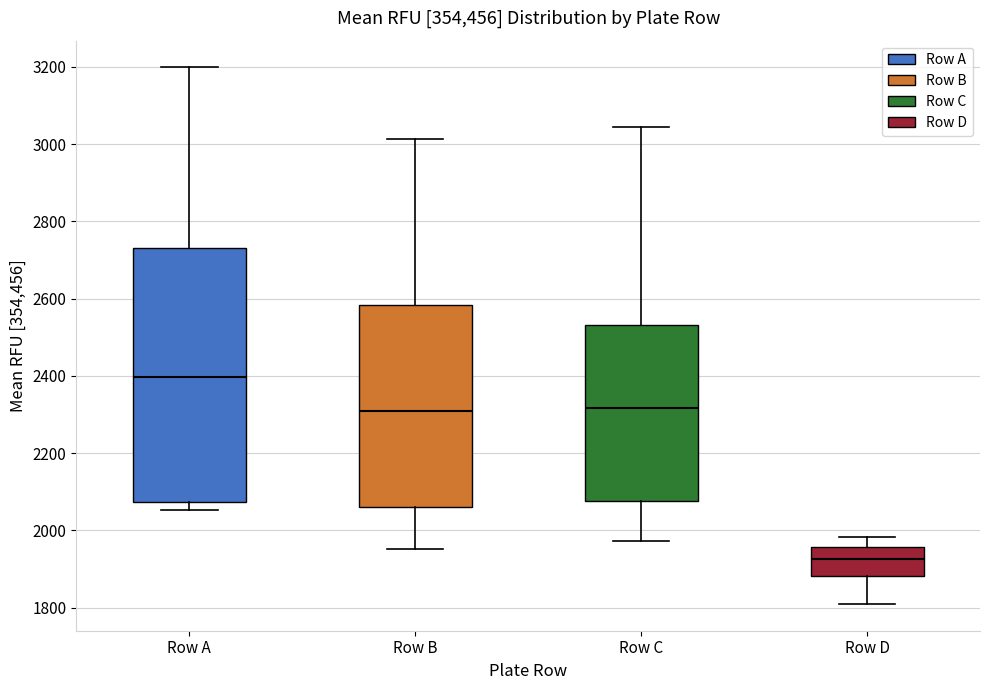

Which box's median line is the highest?

Row A